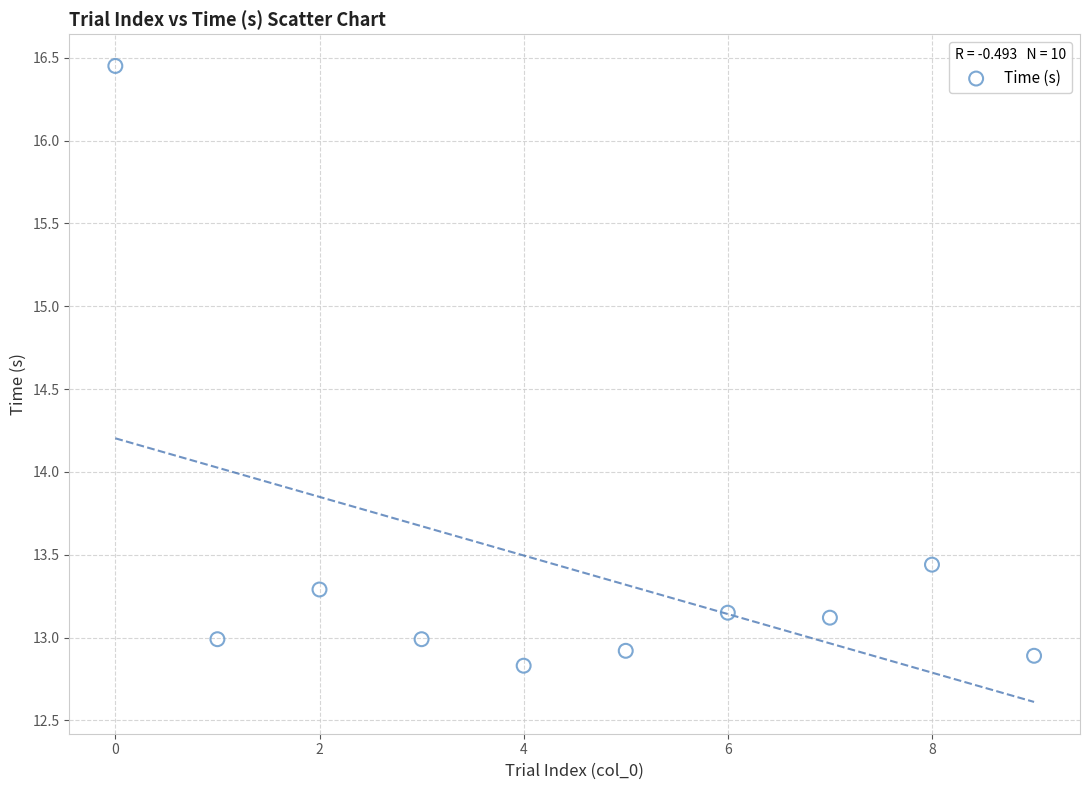

What Y value in the scatter plot is closest to 14?

13.4